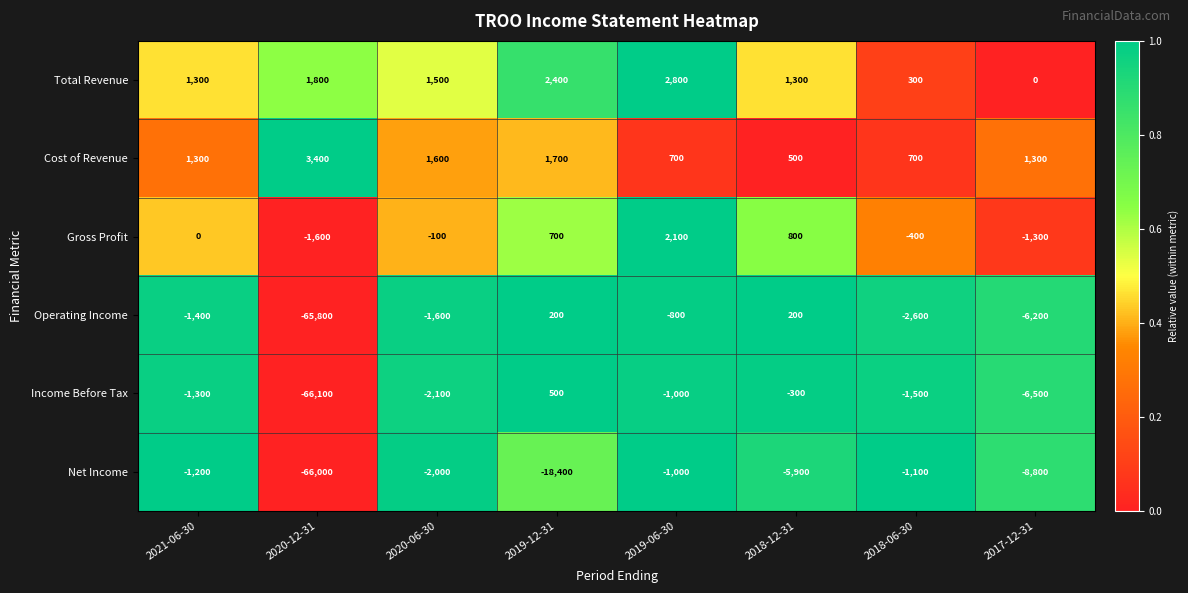

The value of Gross Profit at 2021-06-30 is -2440. True or false?

False